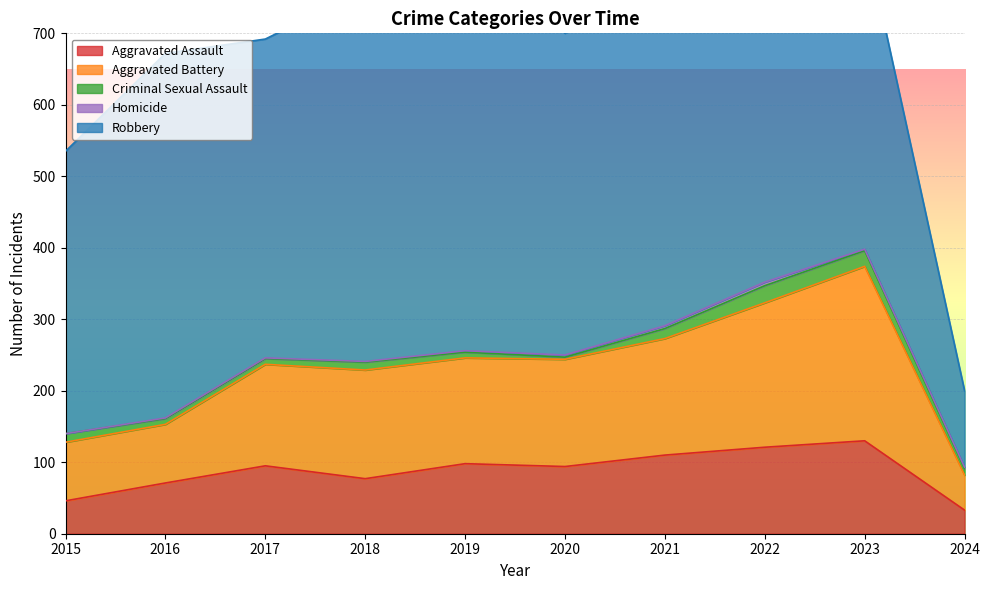

True or false: Robbery and Aggravated Assault cross at least once.

False